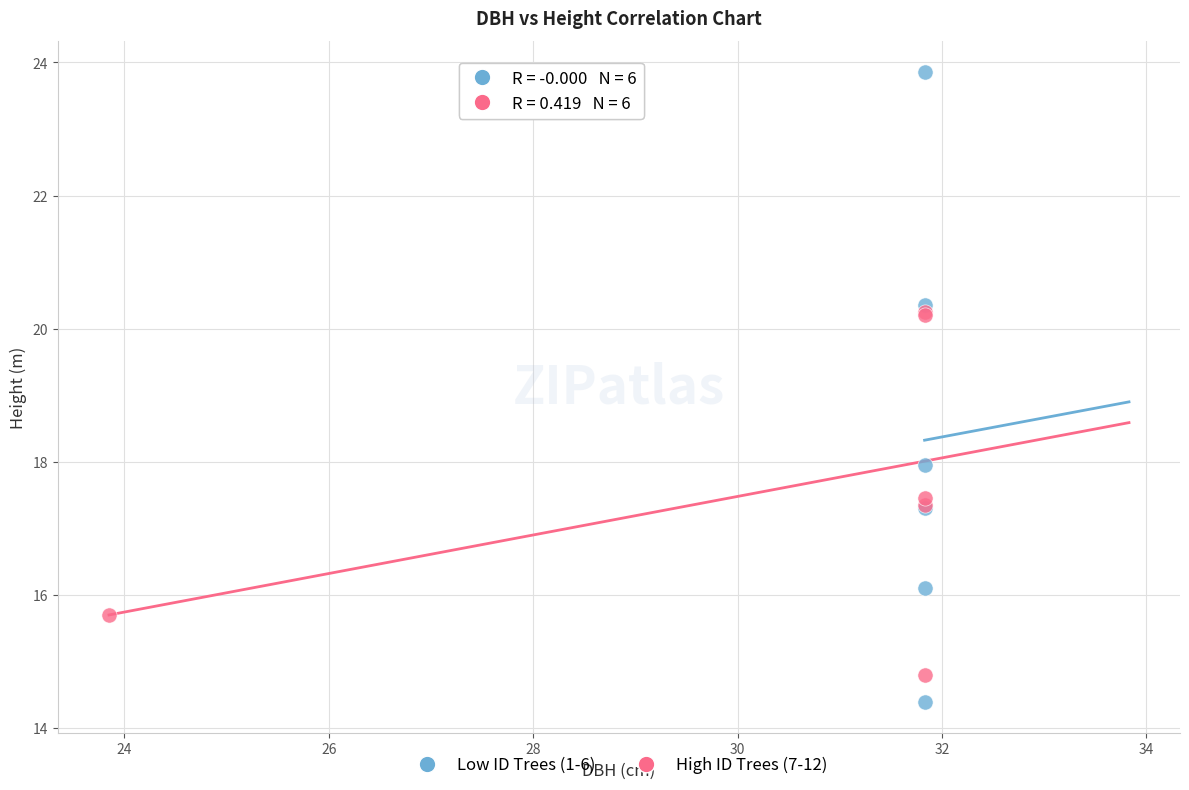

Which series contains the highest Y value?

Low ID Trees (1-6)